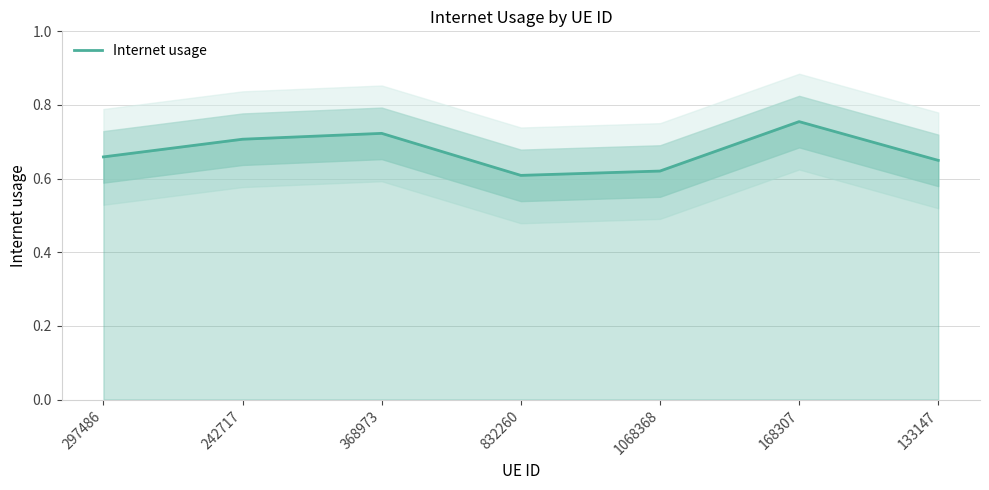

Reading left to right, transcribe all the data shown in this chart.

297486=0.7	242717=0.7	368973=0.7	832260=0.6	1068368=0.6	168307=0.8	133147=0.6